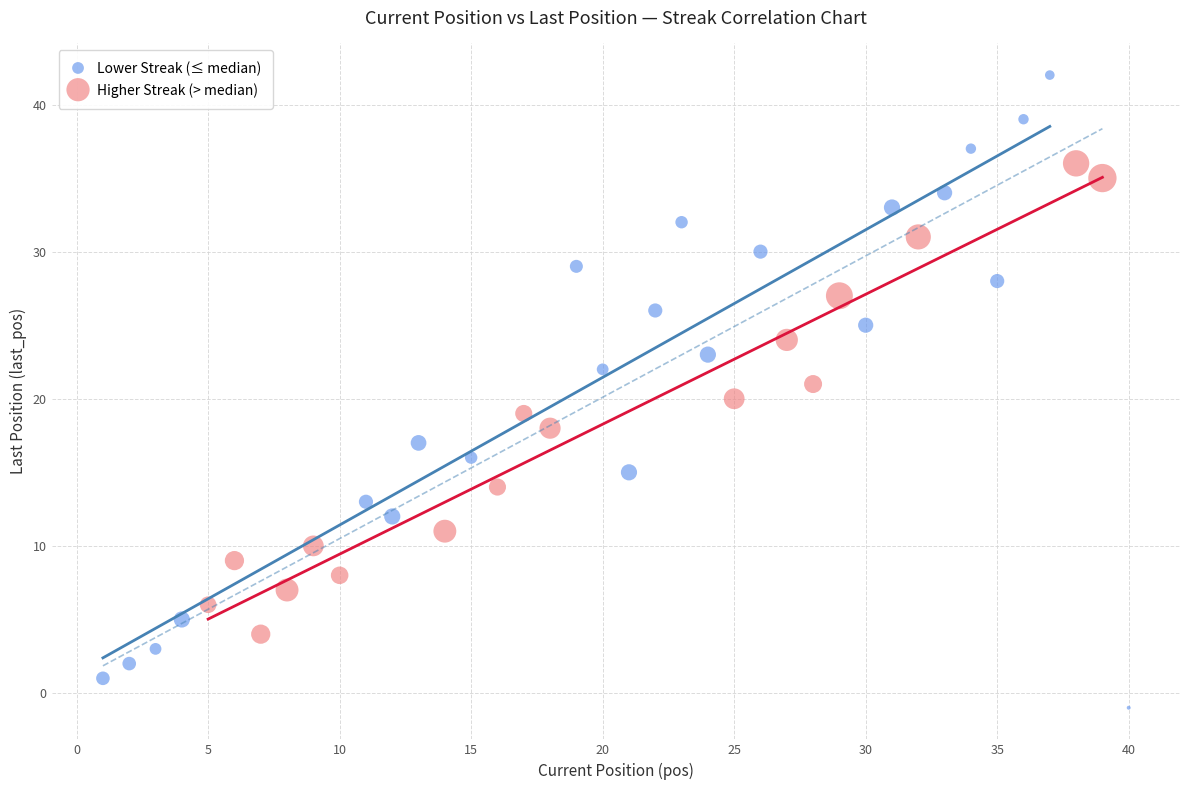

Which series has the widest spread of Y values?

Lower Streak (≤ median)